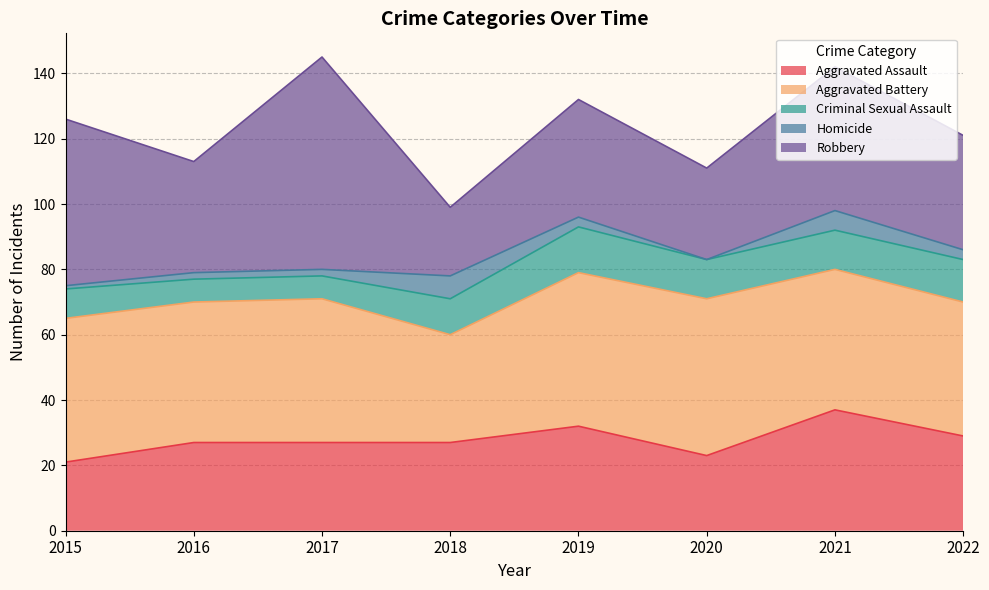

Count the number of data series in this chart.

5